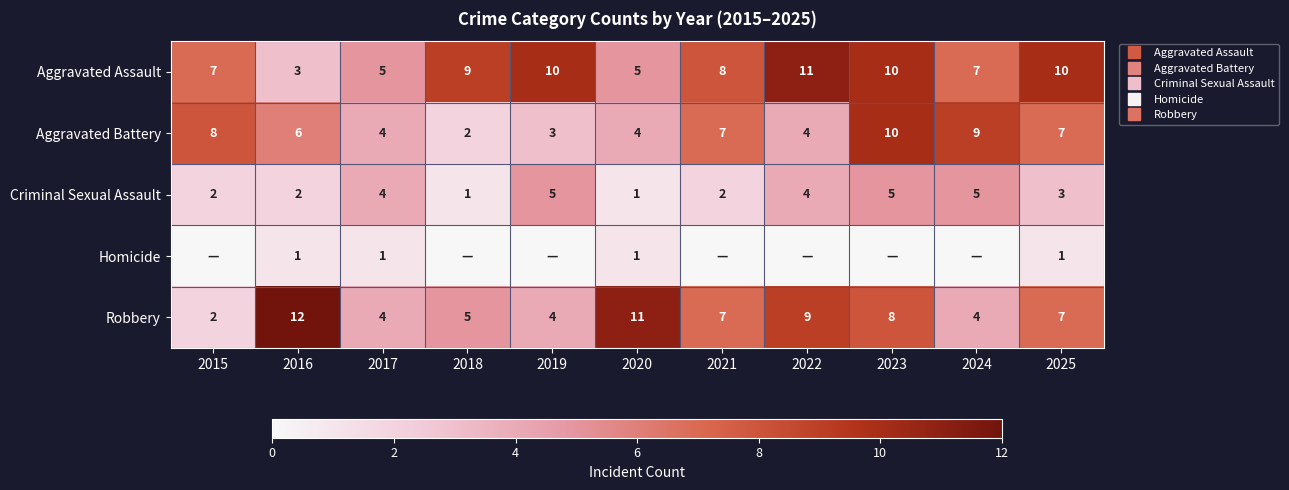

What is the maximum value for Robbery?

12